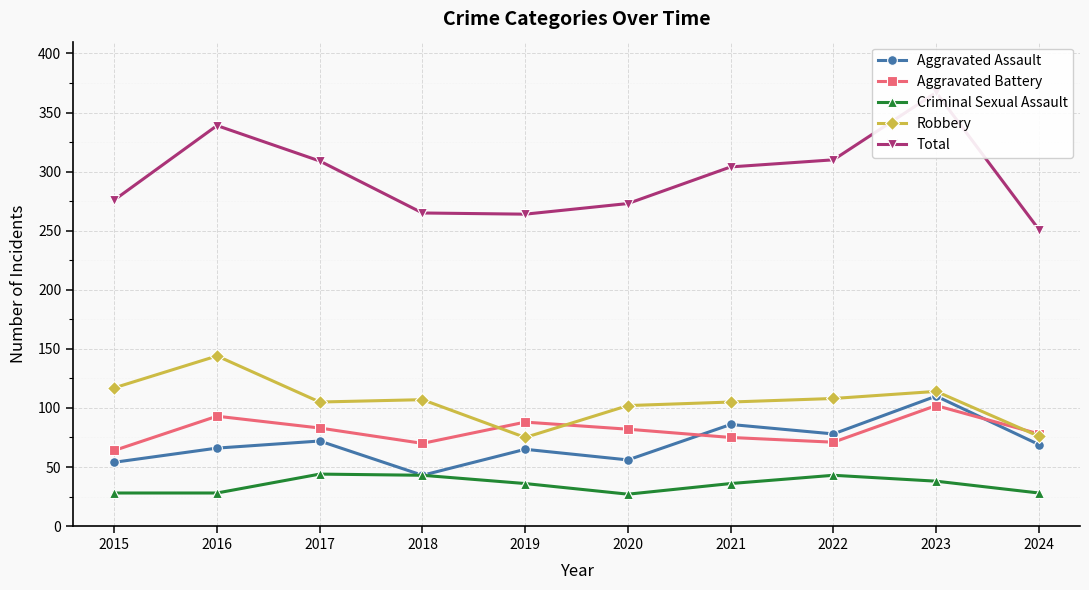

Which series has the largest total across all categories?

Total